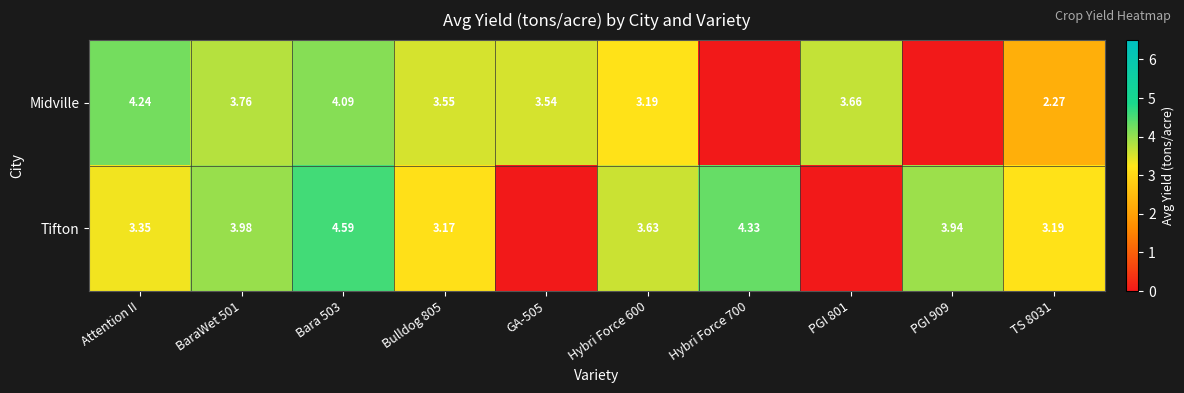

At Hybri Force 600, list the series in order from smallest to largest.

Midville, Tifton